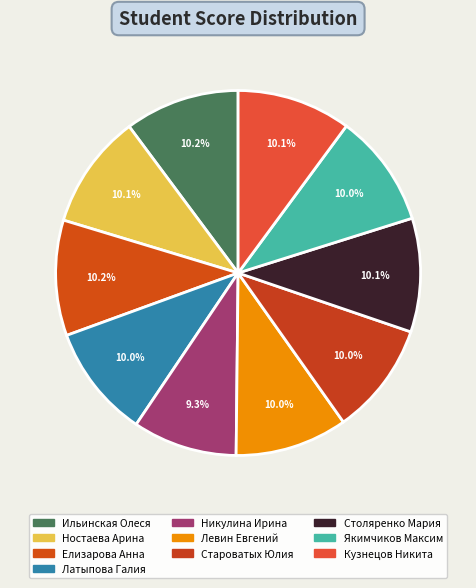

Is it true that Староватых Юлия is 18% of the pie?

False